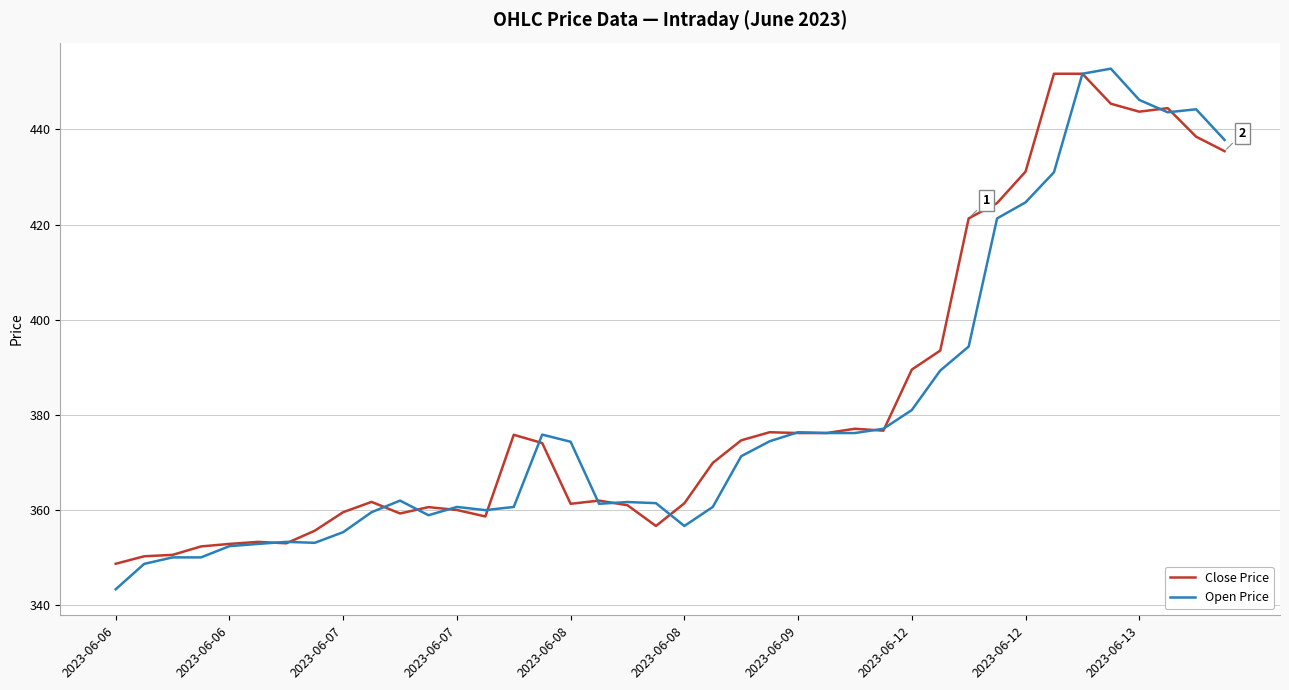

What is the lowest value of the Open Price series?

343.4